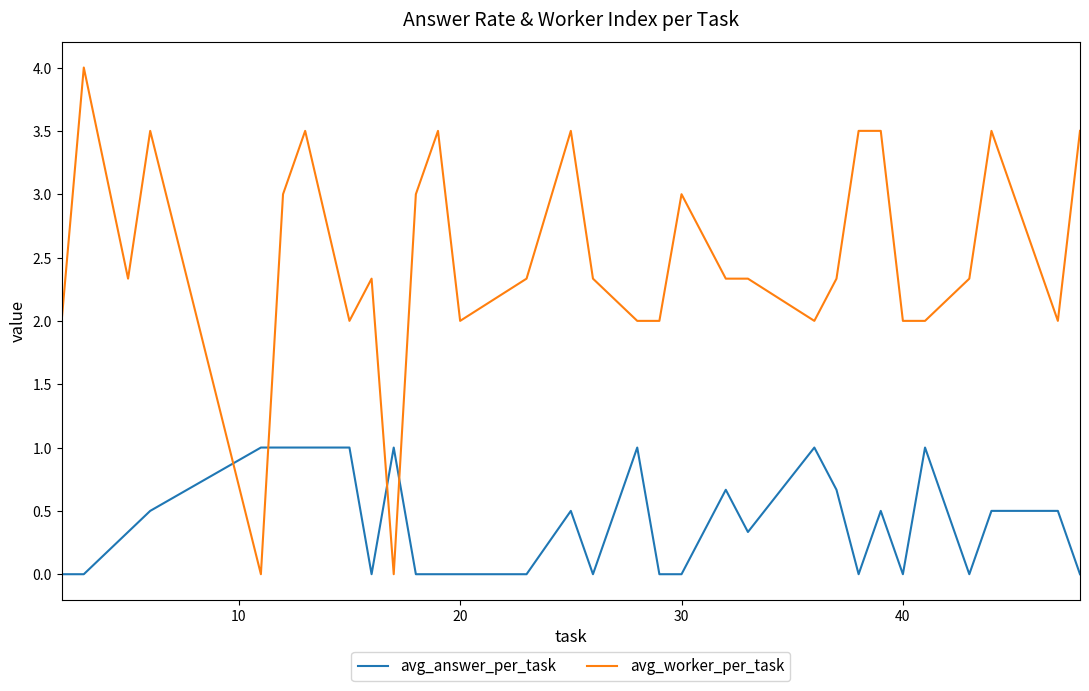

Reading left to right, what are all the values shown in this chart?

avg_answer_per_task: 0.0	0.0	0.3	0.5	1.0	1.0	1.0	1.0	0.0	1.0	0.0	0.0	0.0	0.0	0.5	0.0	1.0	0.0	0.0	0.7	0.3	1.0	0.7	0.0	0.5	0.0	1.0	0.0	0.5	0.5	0.0
avg_worker_per_task: 2.0	4.0	2.3	3.5	0.0	3.0	3.5	2.0	2.3	0.0	3.0	3.5	2.0	2.3	3.5	2.3	2.0	2.0	3.0	2.3	2.3	2.0	2.3	3.5	3.5	2.0	2.0	2.3	3.5	2.0	3.5